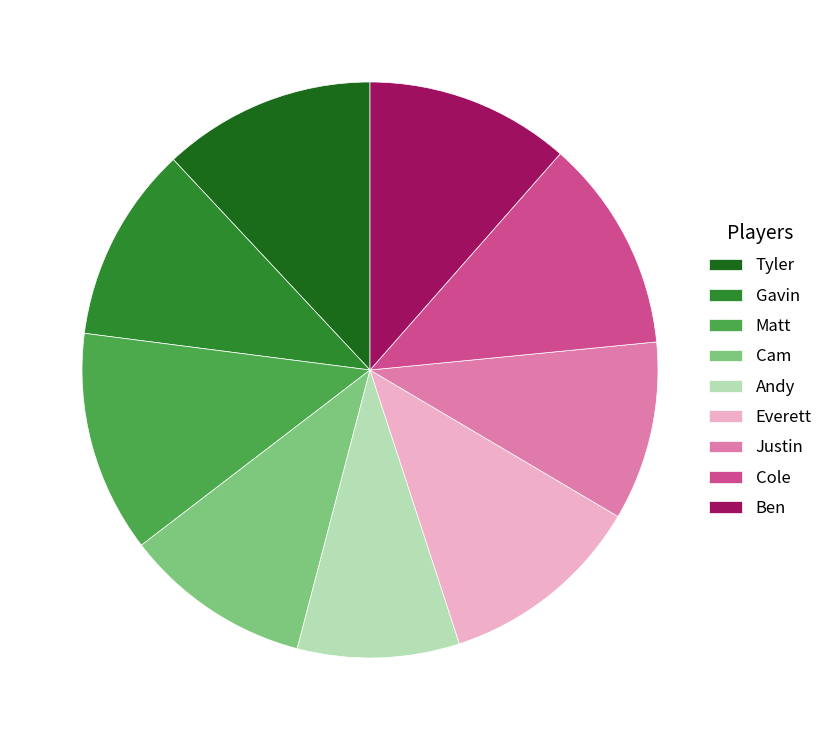

Is there a majority slice in this chart?

No